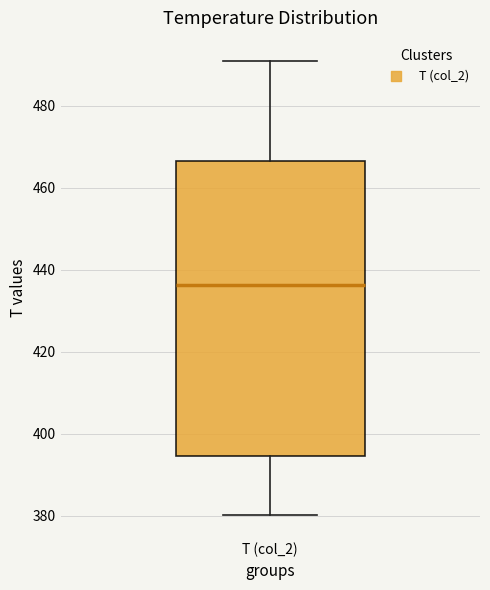

Read this box plot against the y-axis: the position of the median line, the range covered by the box, and the ends of both whiskers. The values are not printed on the chart, so give them approximately, as read against the axis.

median 436, box 394 to 466, whiskers 380 to 490